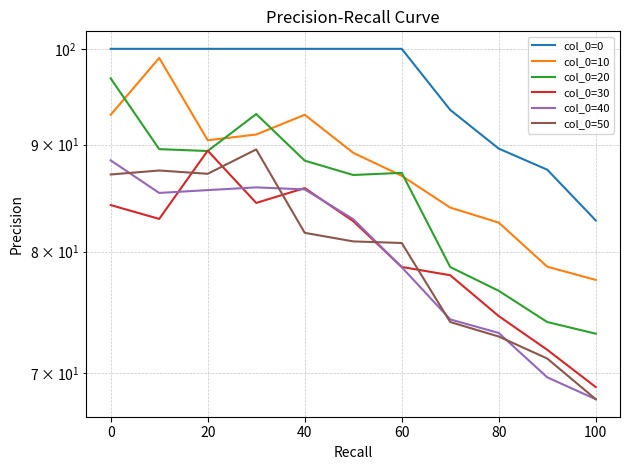

True or false: col_0=10 has more than 0 interior local peaks.

True